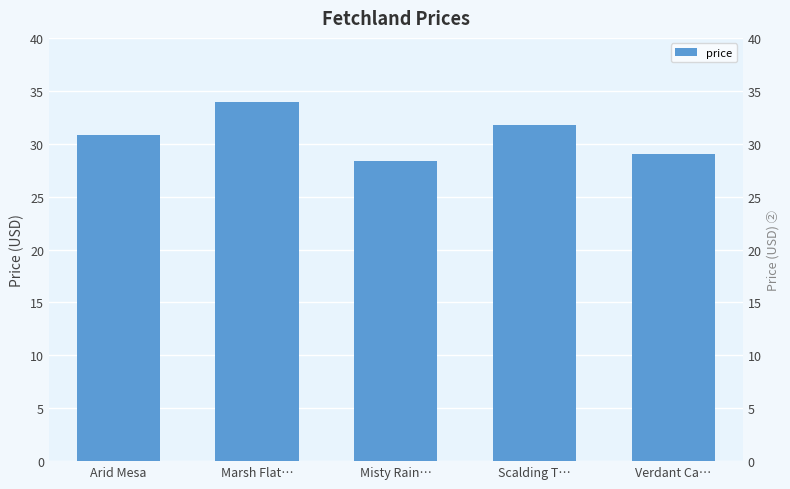

How many categories are shown in the chart?

5